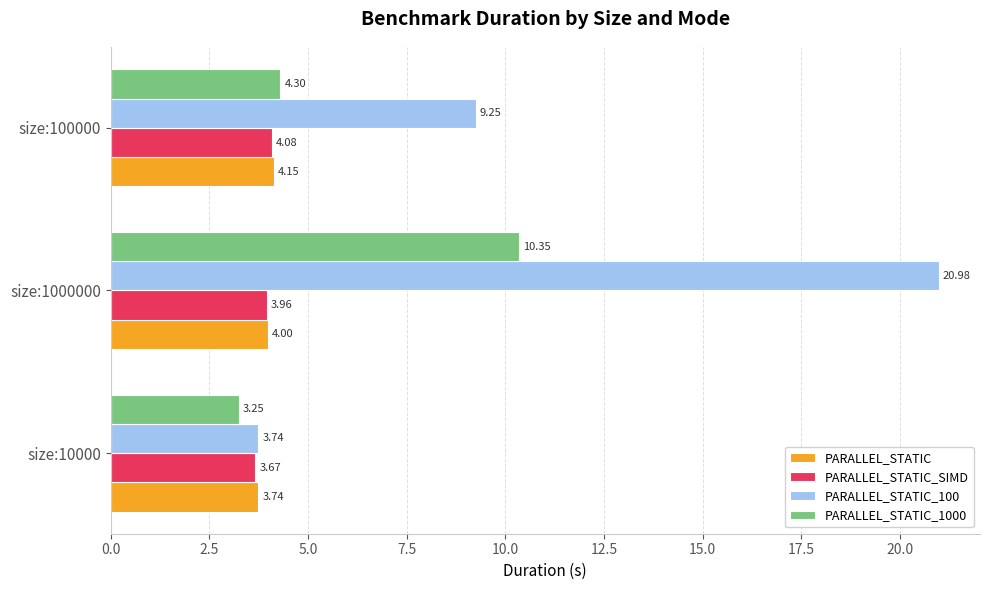

What is the sum of the PARALLEL_STATIC_SIMD values at size:1000000 and size:10000?

7.6